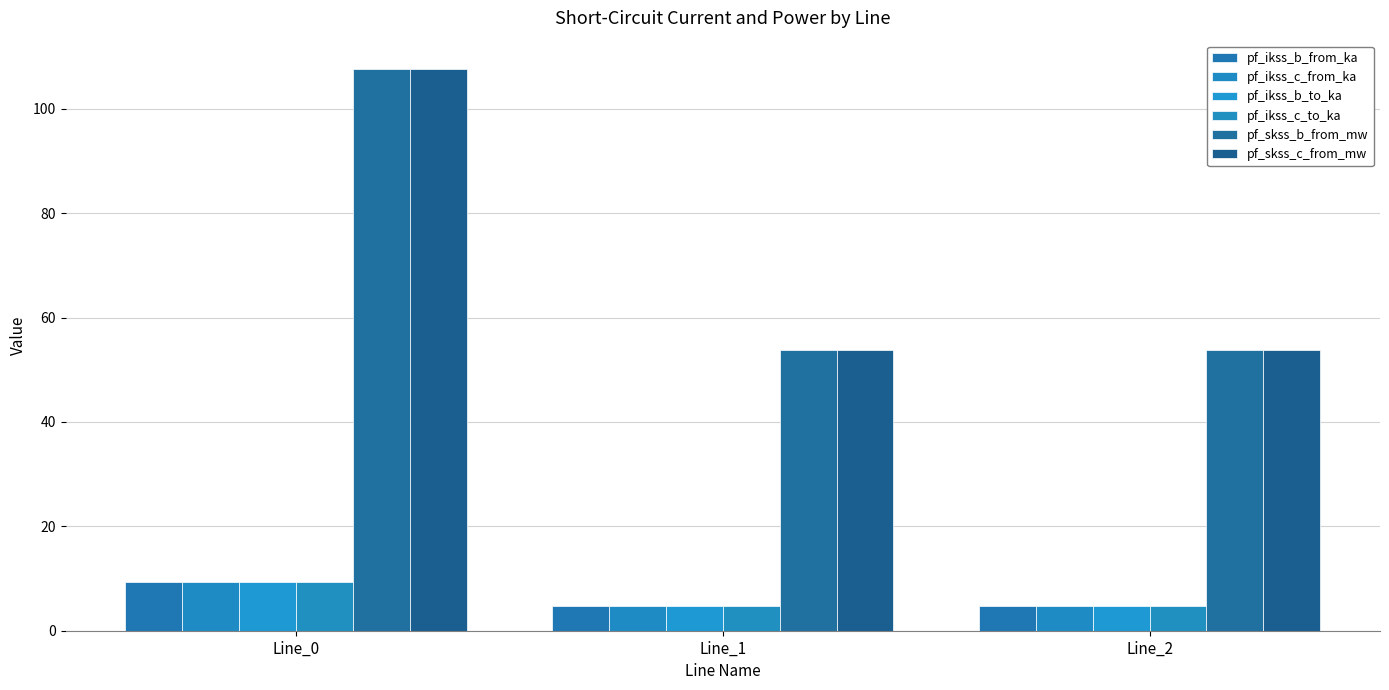

What is the difference between the maximum and minimum values in the pf_skss_b_from_mw series?

53.8